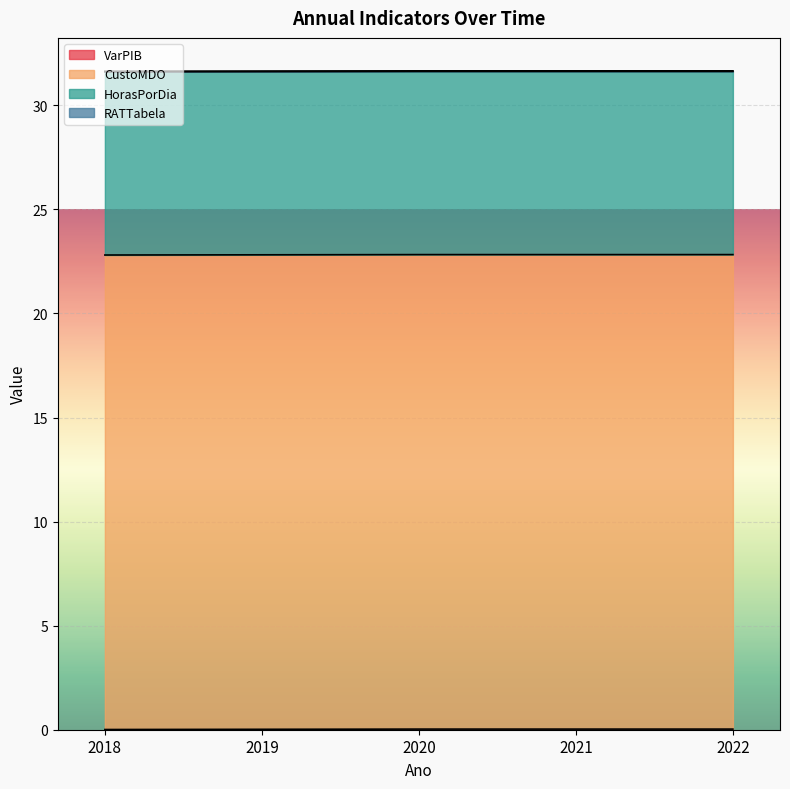

True or false: RATTabela has more than 0 interior local peaks.

False